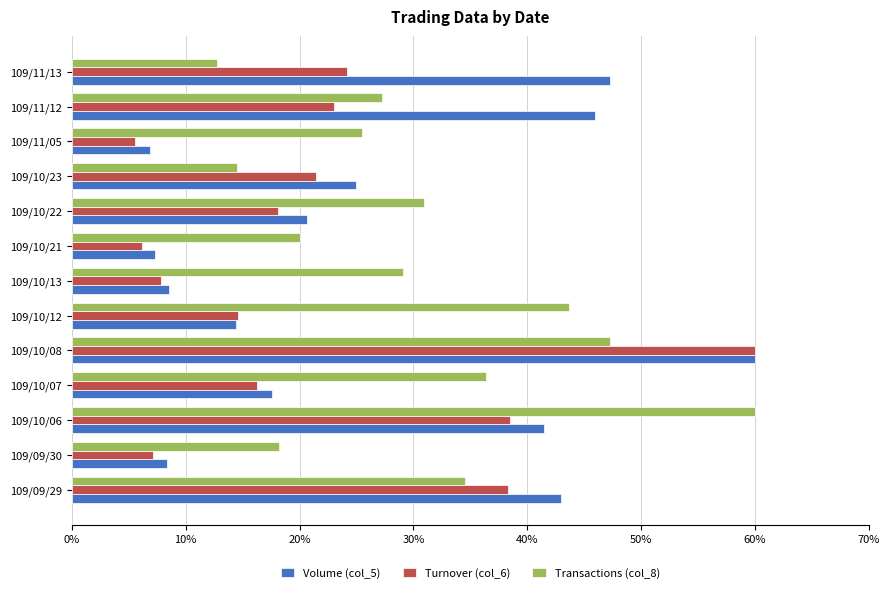

What is the sum of the Turnover (col_6) values at 109/11/13 and 109/11/12?

47.2